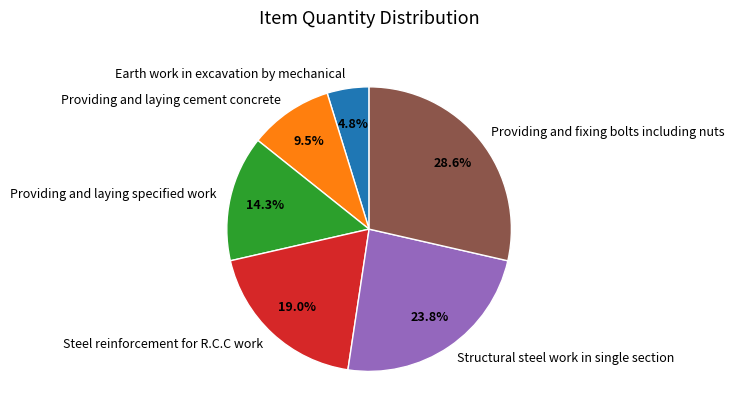

Do Providing and fixing bolts including nuts and Structural steel work in single section together represent more than half of the pie?

Yes